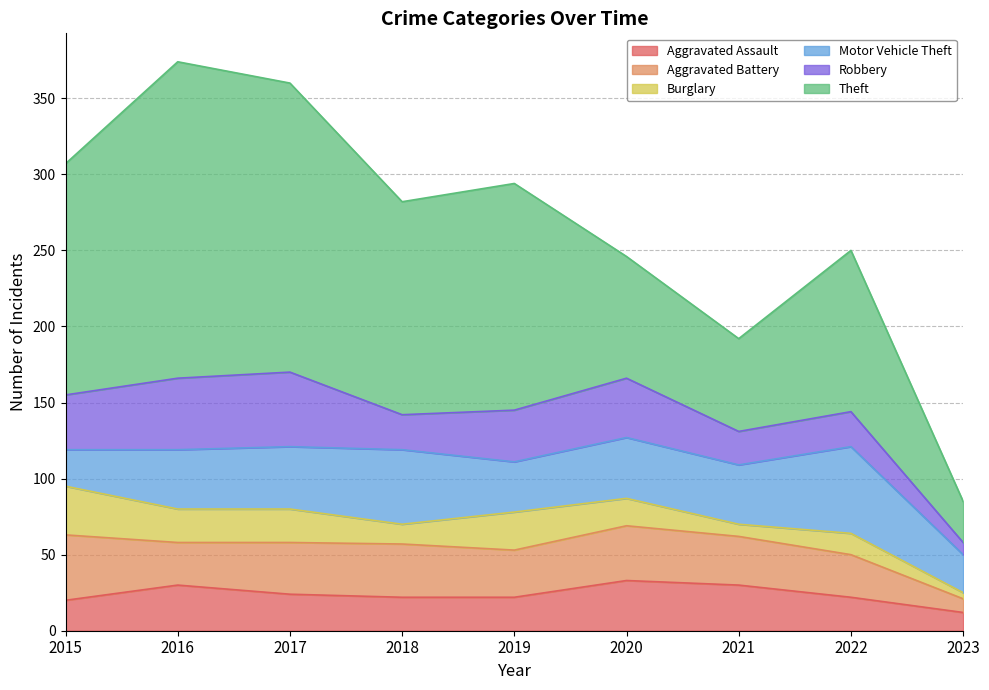

Which series has the widest spread of values?

Theft